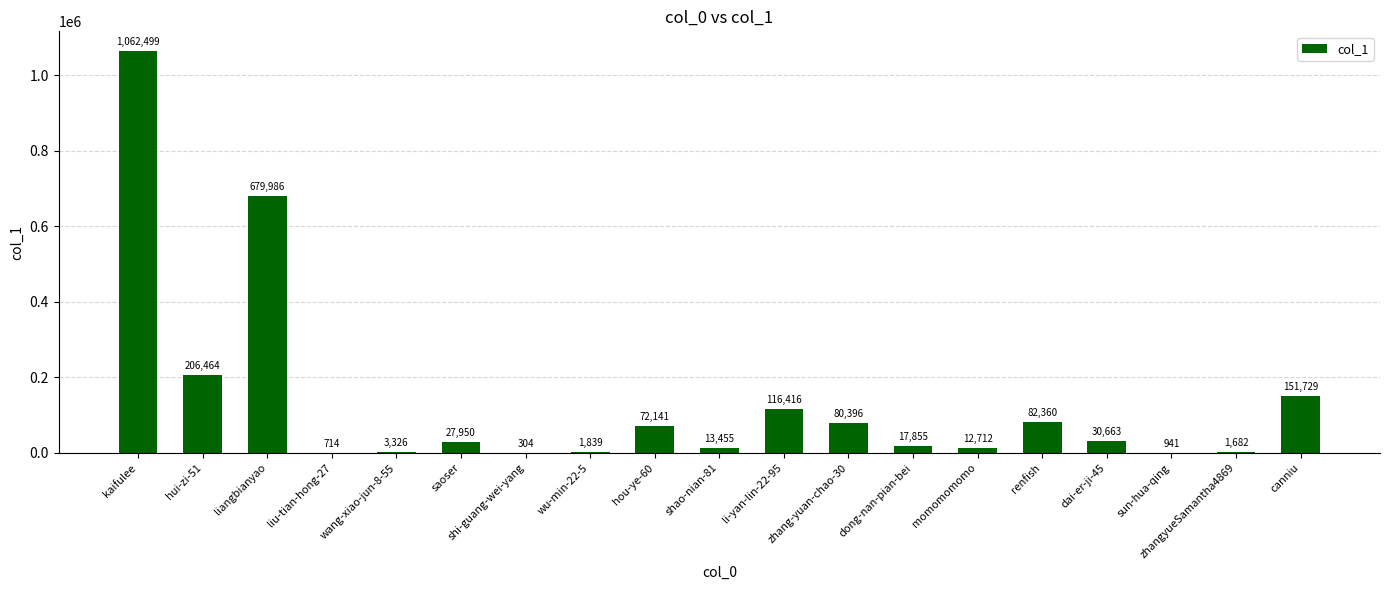

What is the maximum value shown in the chart?

1062499